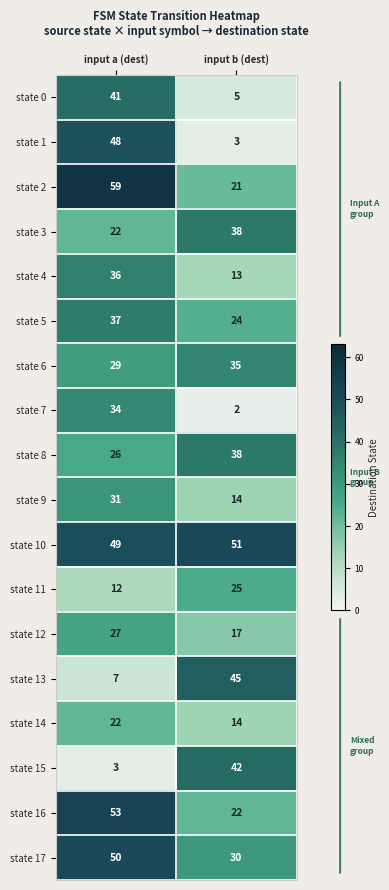

At how many categories does at least one series exceed 44?

2